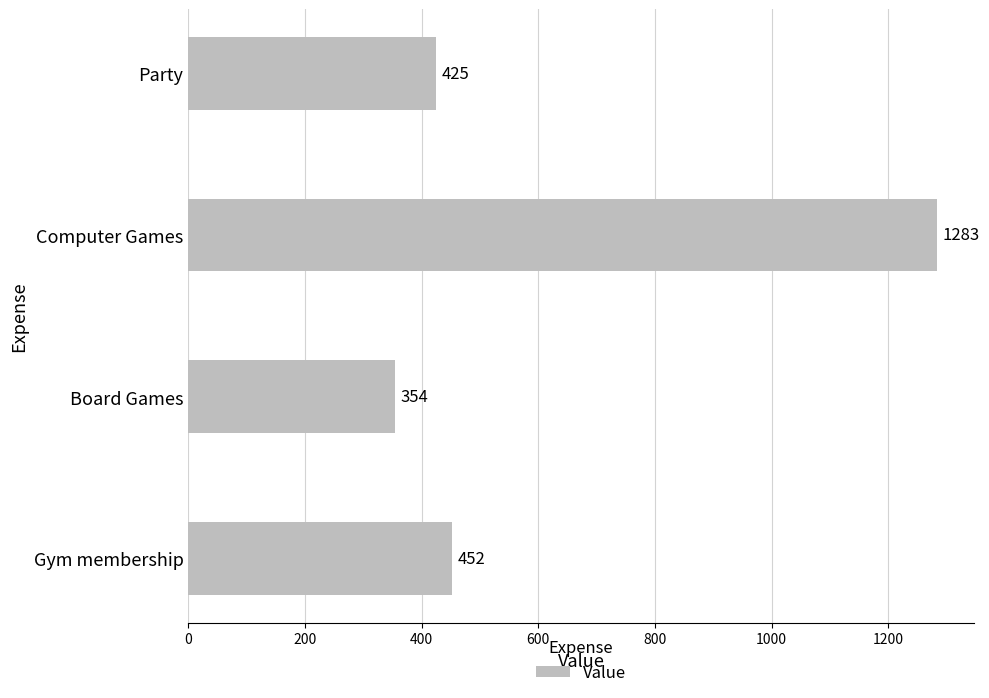

What value does the data have at Gym membership?

452